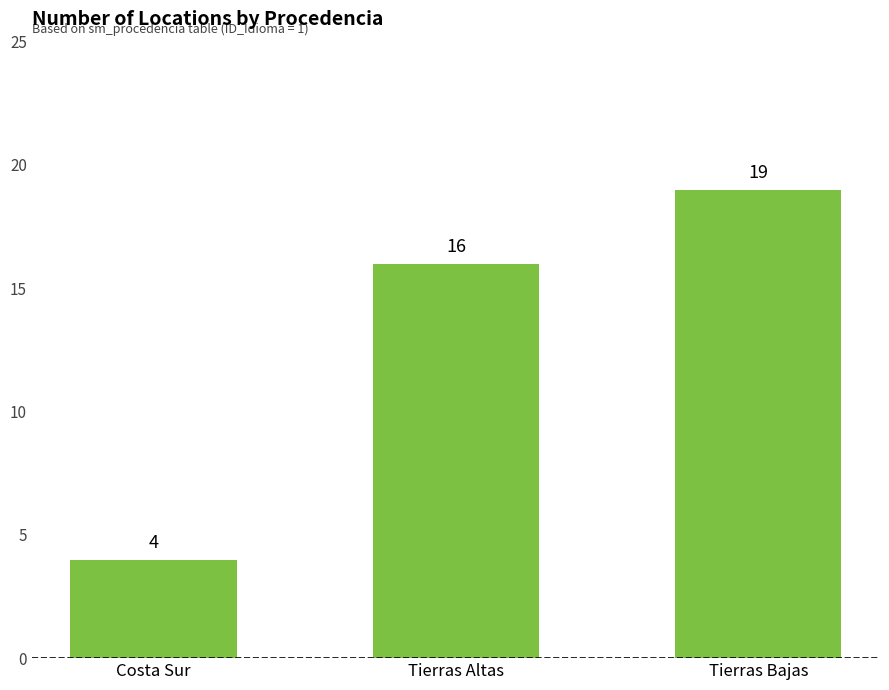

Which category has the lowest value across all series?

Costa Sur